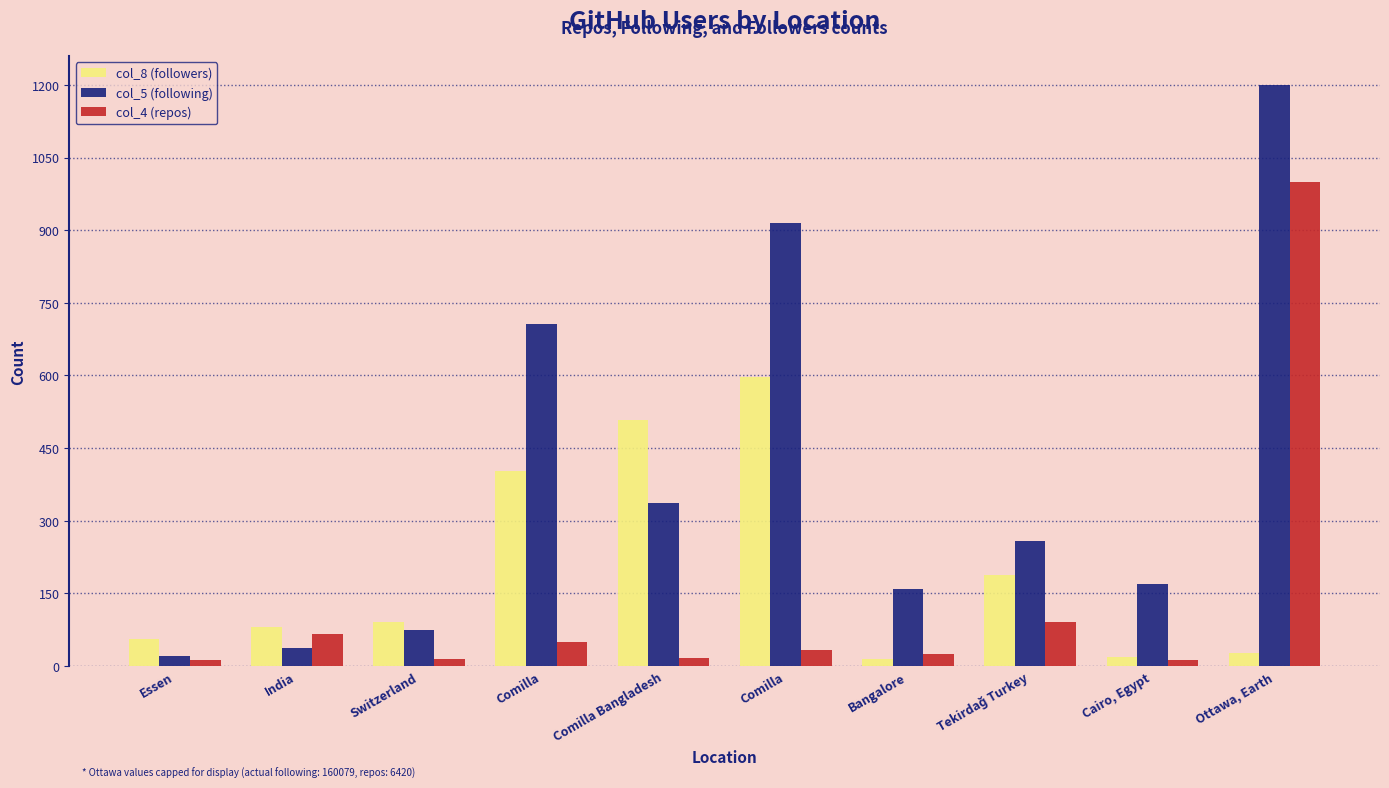

Count the number of categories in the chart.

10